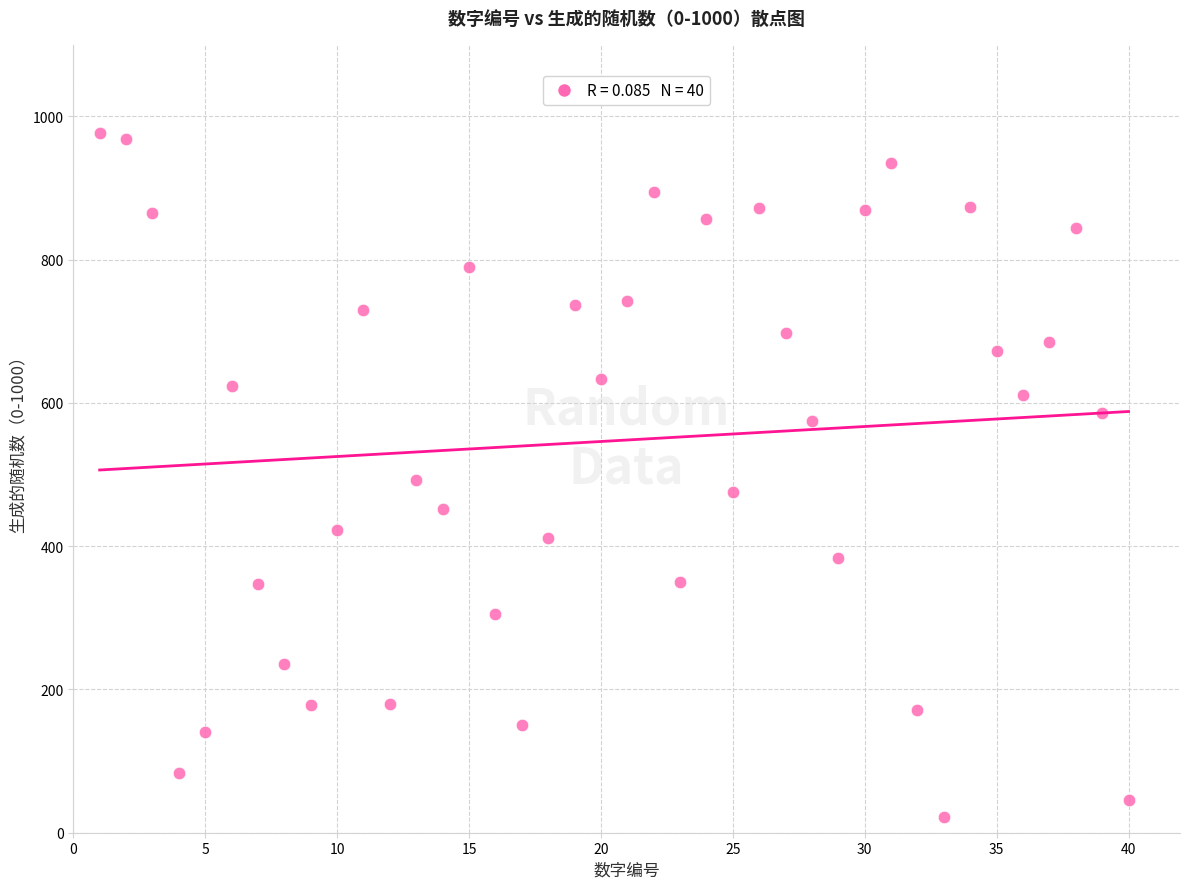

What is the range of Y values (max minus min)?

955